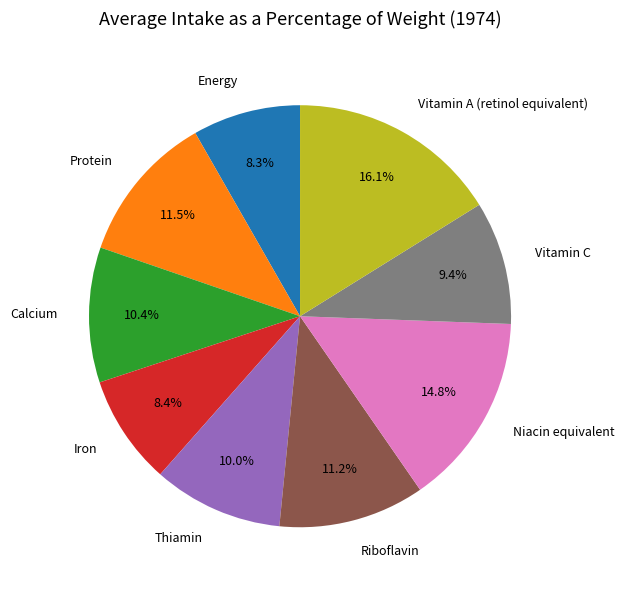

Is the sum of Calcium and Thiamin greater than half?

No